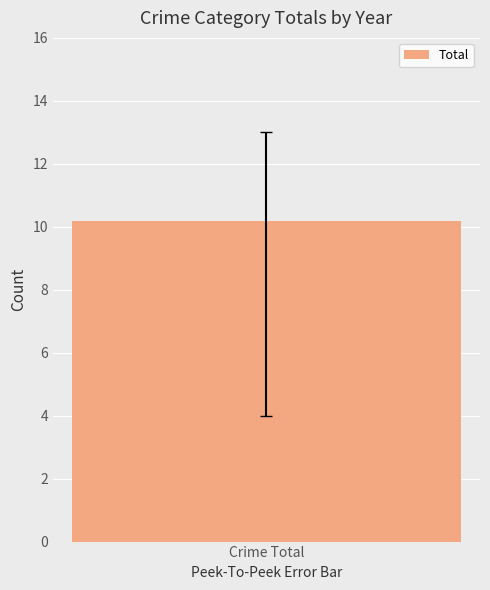

Which series has the widest spread of values?

Total